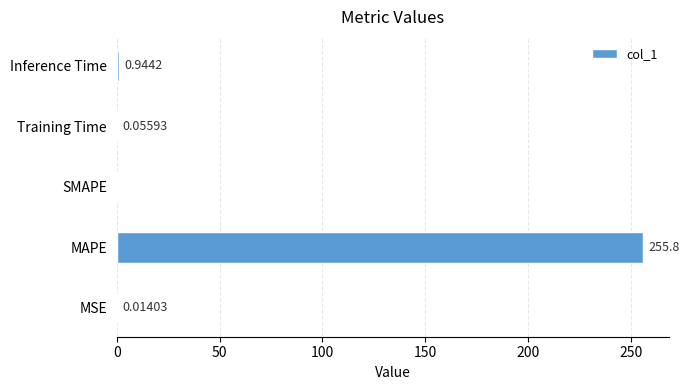

Which label corresponds to the largest value in the chart?

MAPE